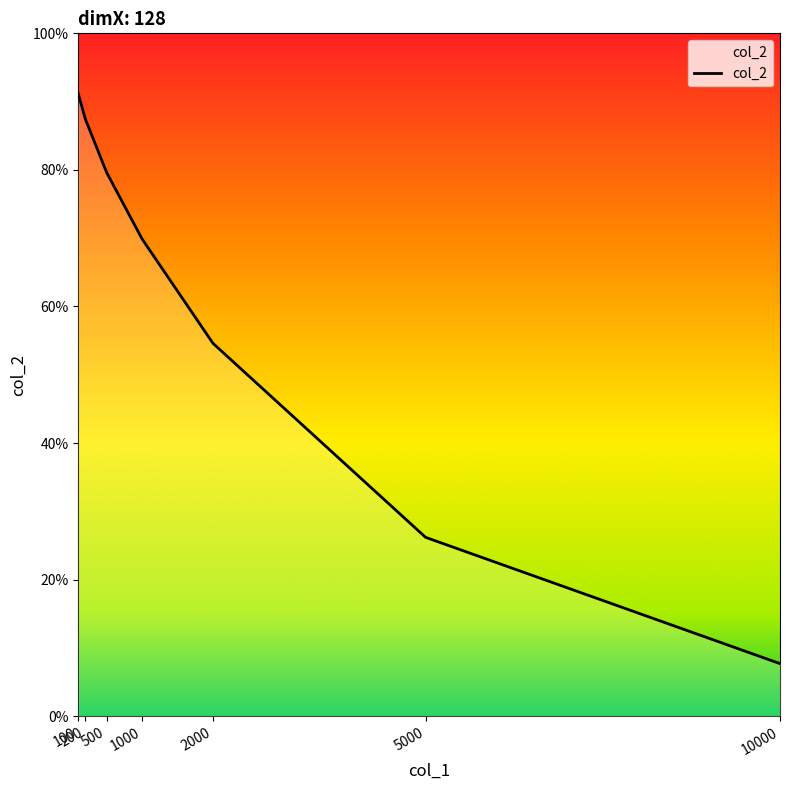

At which category does the chart reach its peak across all series?

100